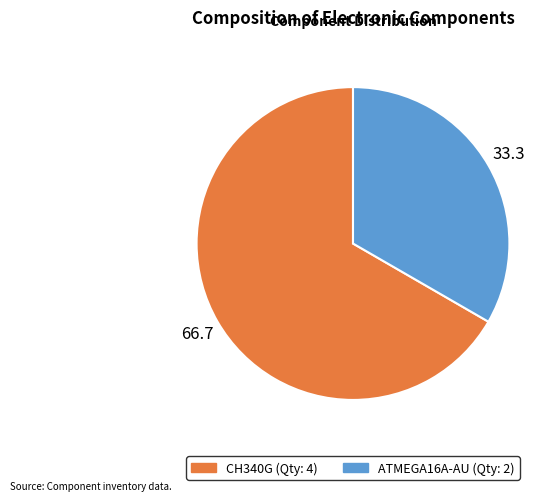

Rank the categories by value from highest to lowest.

CH340G, ATMEGA16A-AU